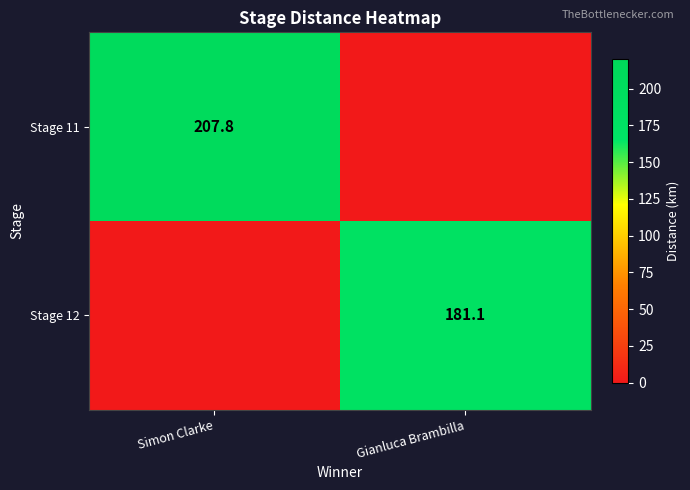

Which has a higher value, Simon Clarke or Gianluca Brambilla?

Simon Clarke